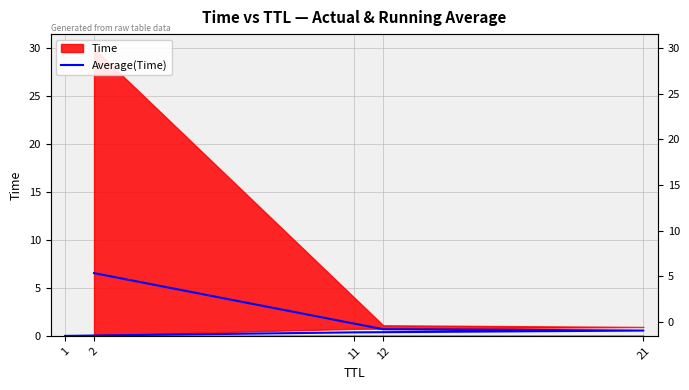

What is the ratio of the value at 12 to the value at 2?

0.1